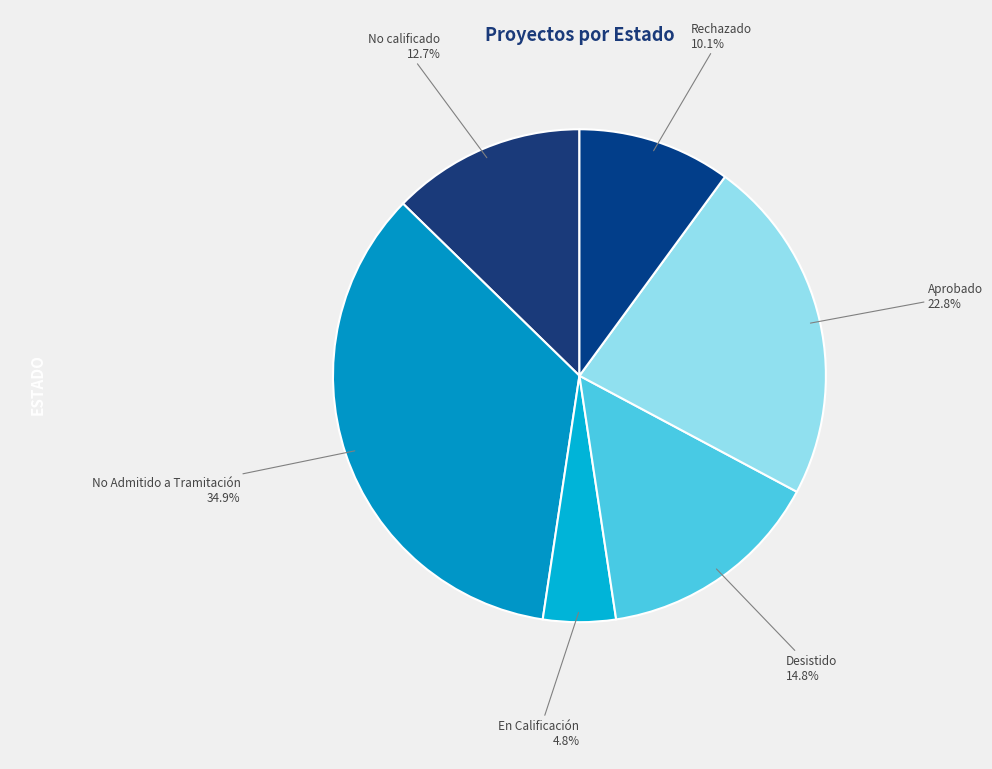

How many segments does this pie chart have?

6